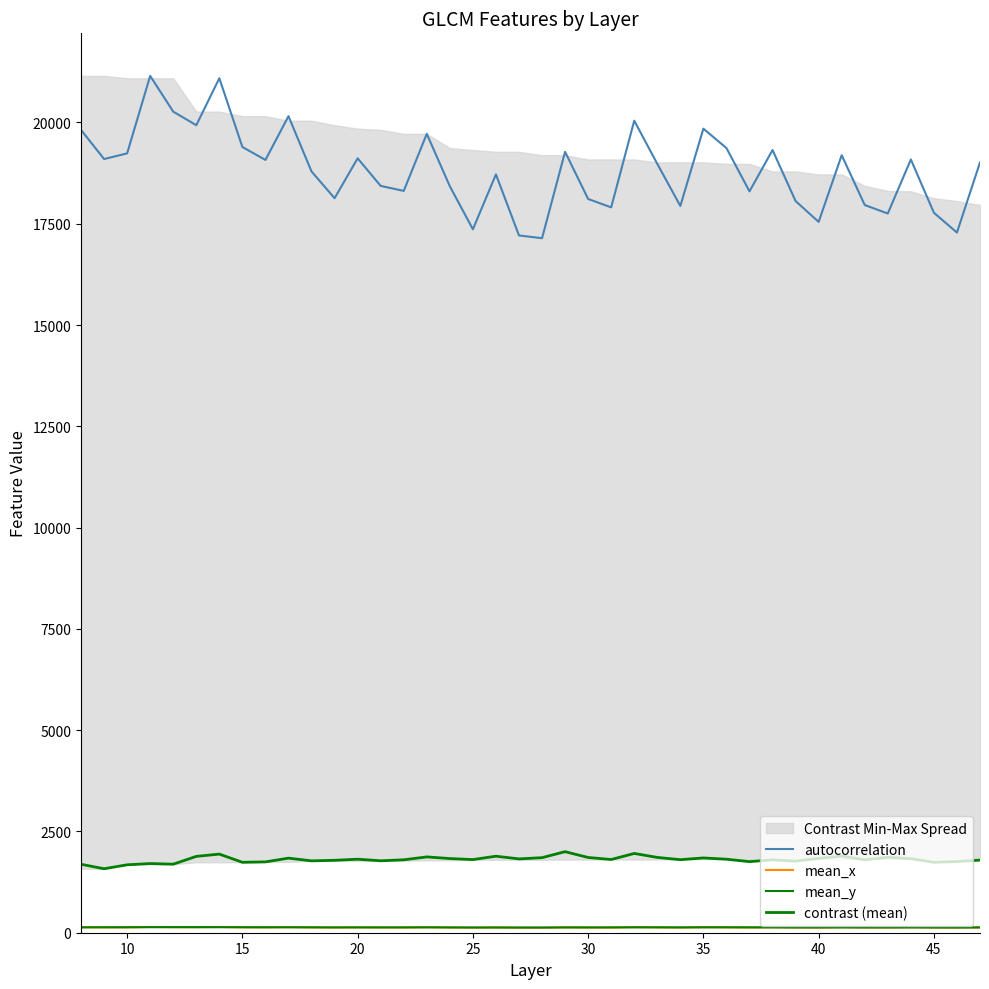

Where is the first local maximum for mean_x?

20